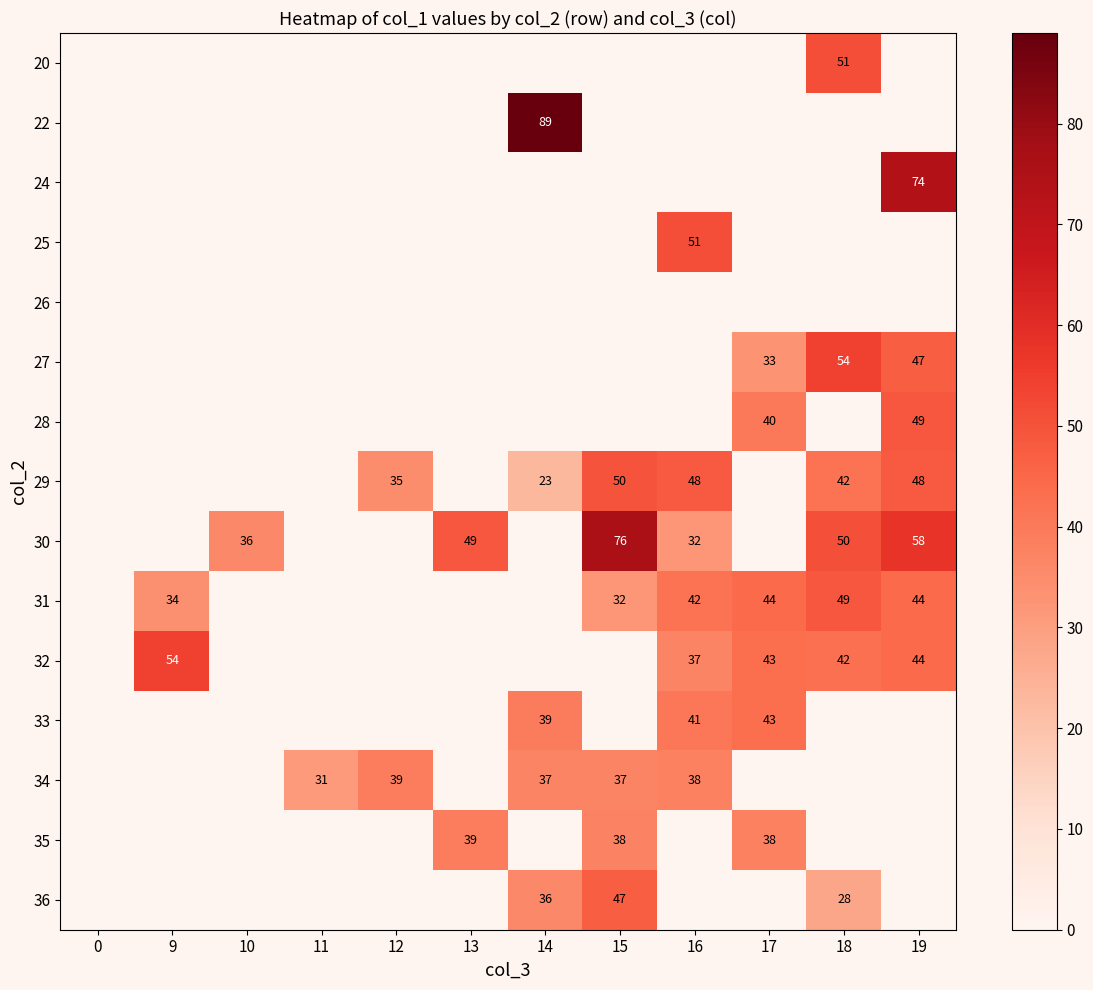

What is the sum of the 29 values at 19 and 18?

90